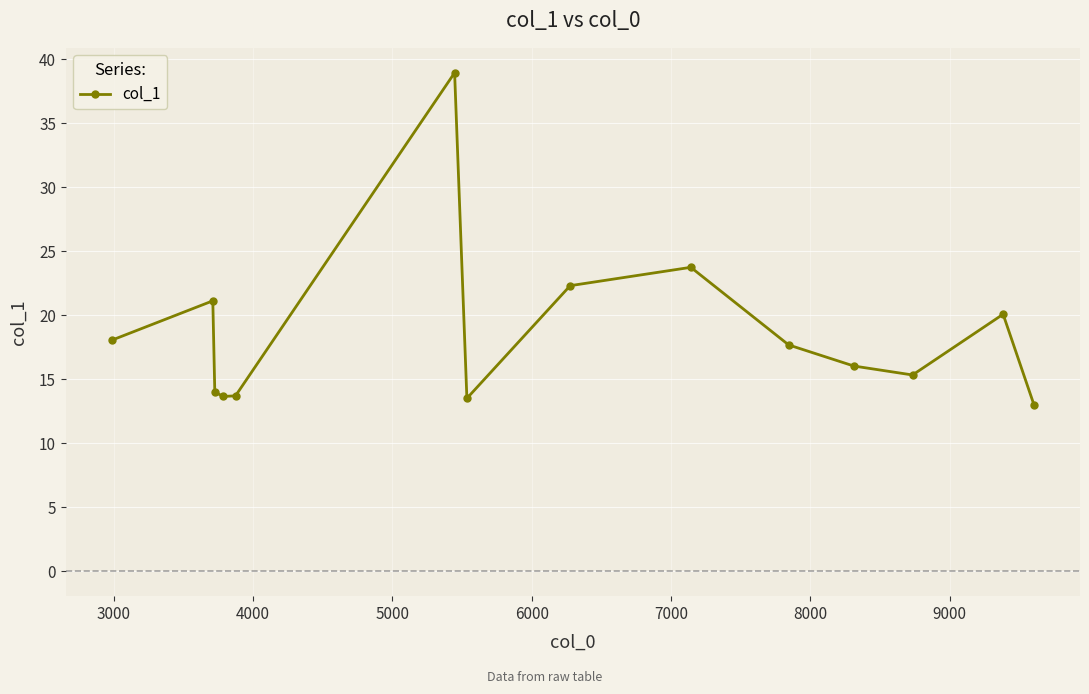

What is the sum of all values?

261.3